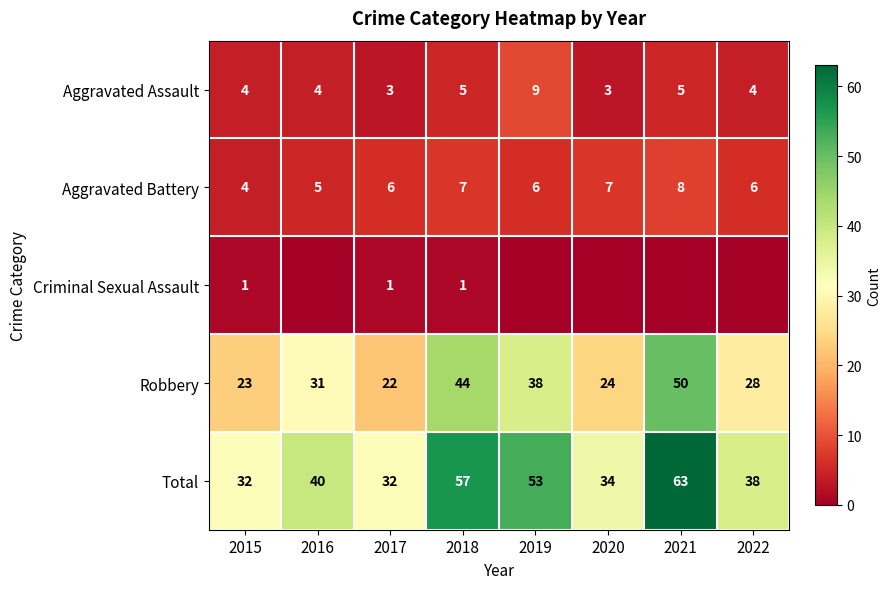

At how many categories does at least one series exceed 40?

3